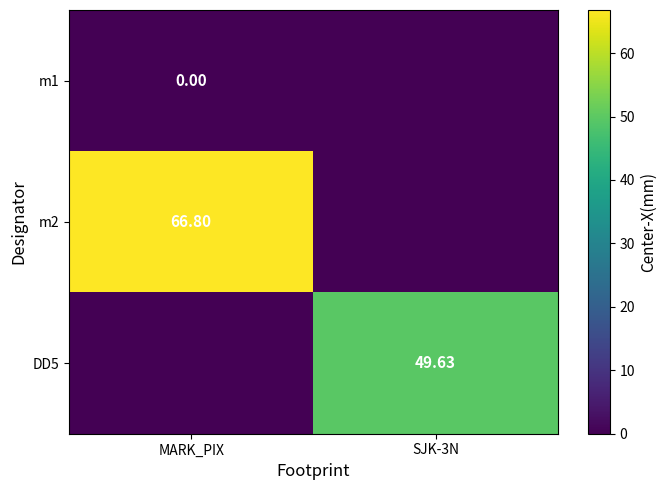

The m1 series shows 0.0 at SJK-3N. True or false?

True